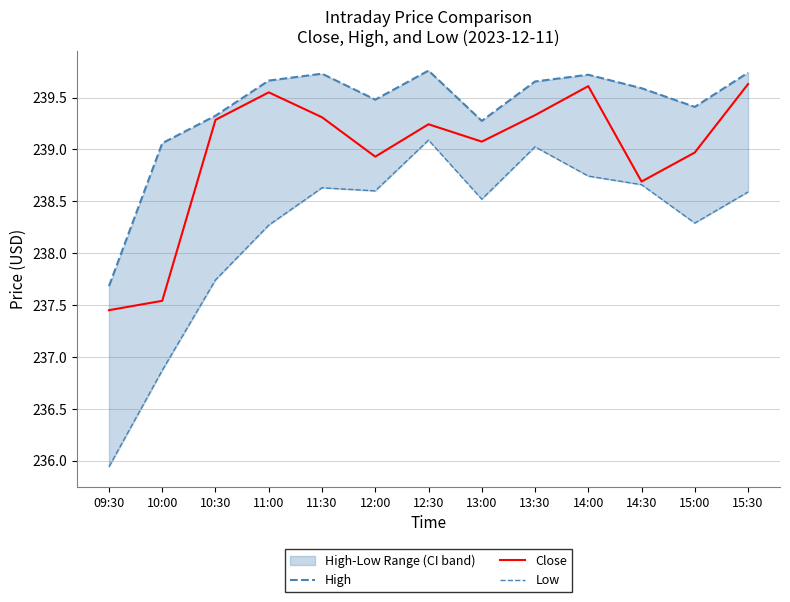

What is the value of the High point at the 9th from the left?

239.7